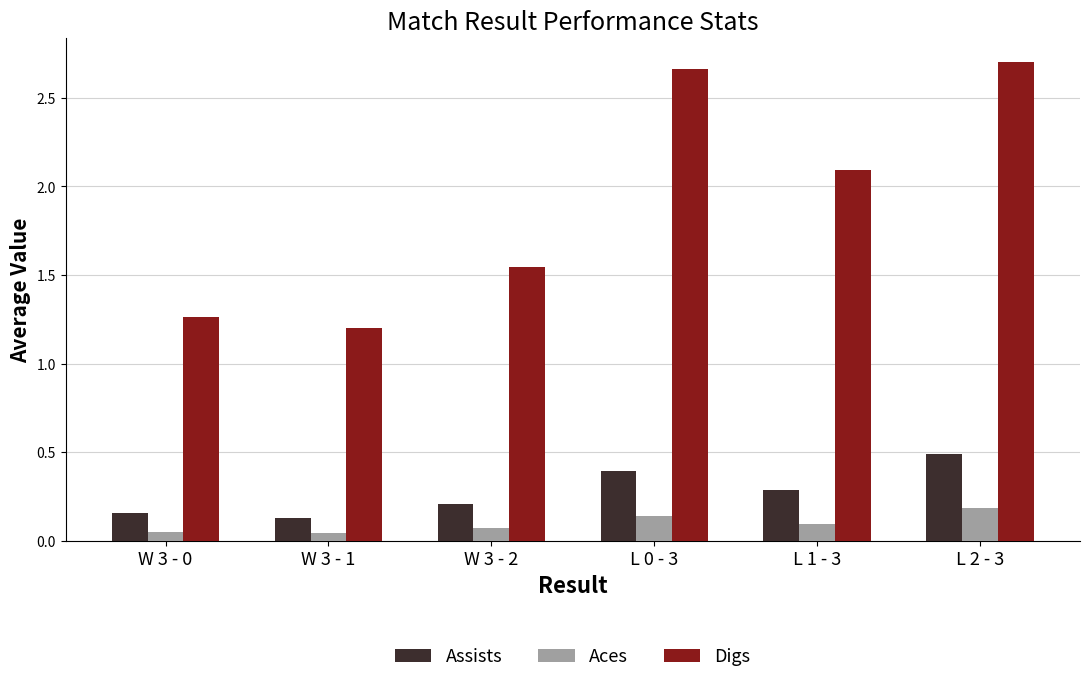

True or false: Assists has a value of 0.8 at L 2 - 3.

False